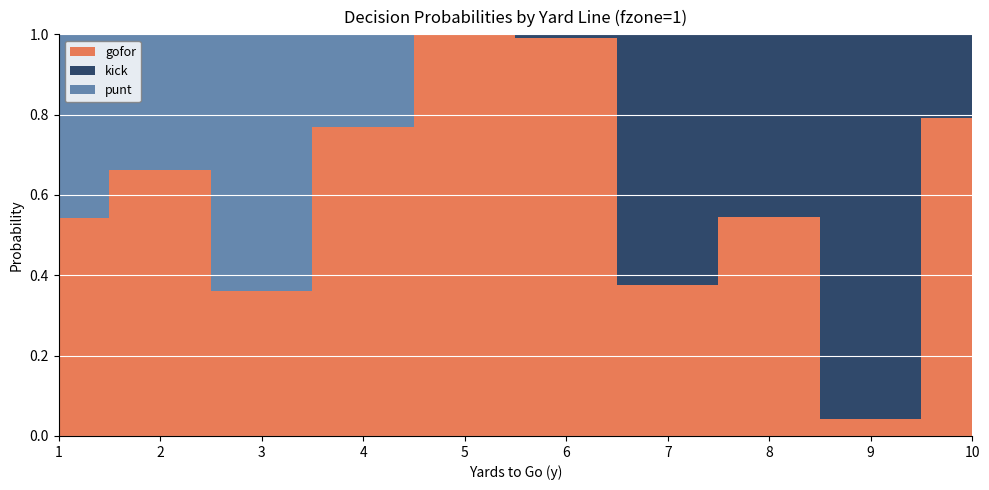

Reading right to left, transcribe all the data shown in this chart.

gofor: 0.8	0.0	0.5	0.4	1.0	1.0	0.8	0.4	0.7	0.5
kick: 0.2	1.0	0.5	0.6	0.0	0.0	0.0	0.0	0.0	0.0
punt: 0.0	0.0	0.0	0.0	0.0	0.0	0.2	0.6	0.3	0.5